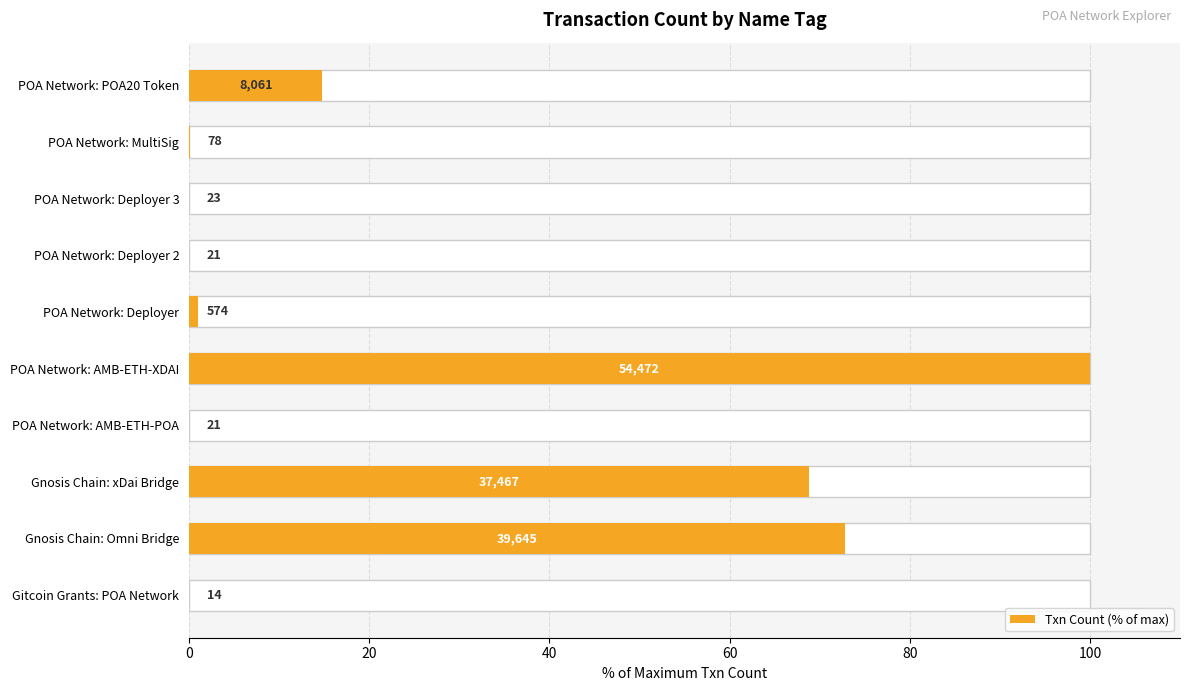

What is the greatest value displayed?

100.0